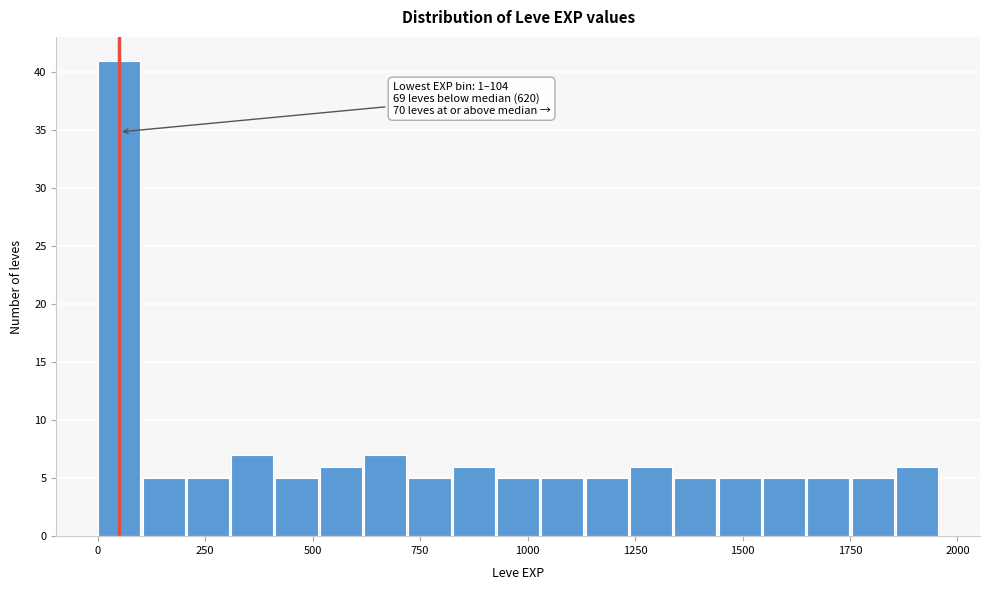

Read against the x-axis, roughly where is the centre of the tallest bar?

50